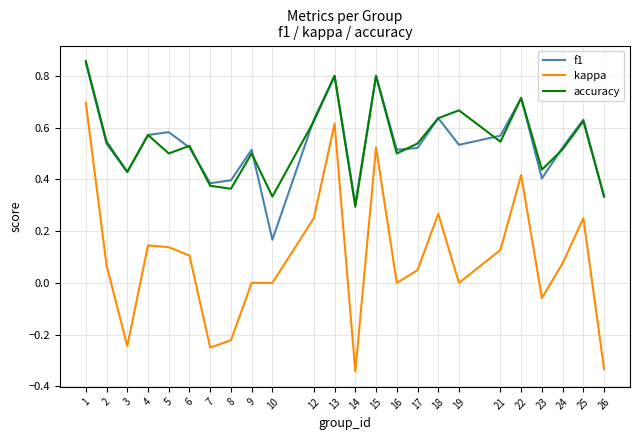

The accuracy series shows 1.1 at 18. True or false?

False